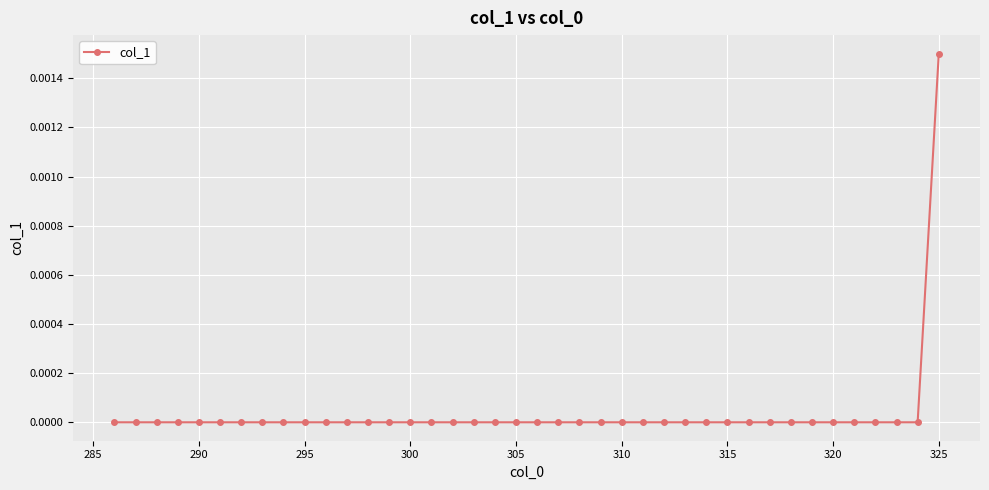

True or false: the data has more than 2 interior local peaks.

False